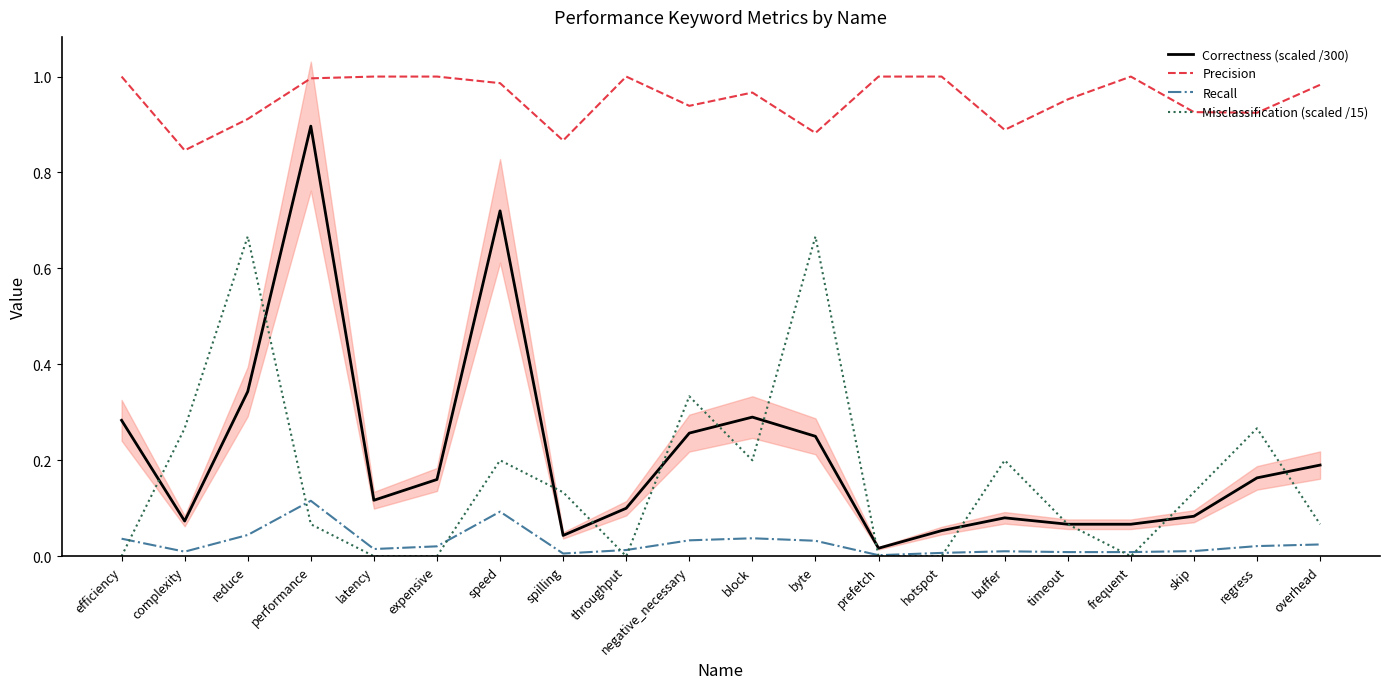

What position from the left is frequent?

17